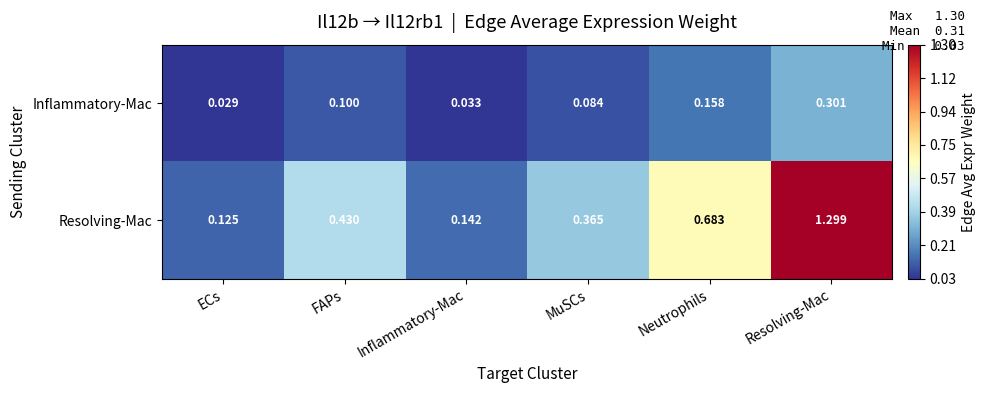

Which series has the largest range (max minus min)?

Resolving-Mac